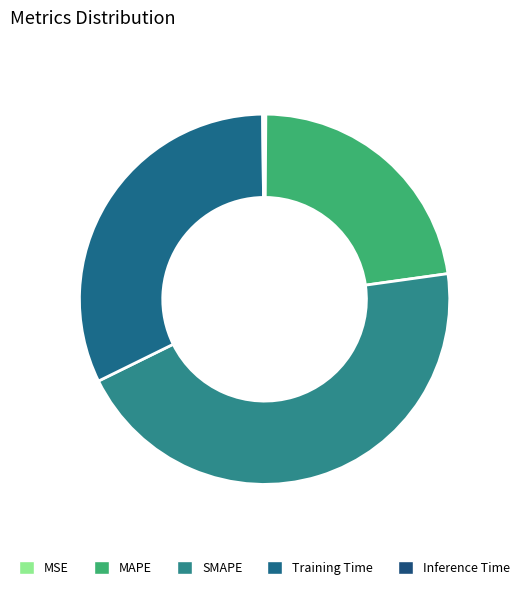

Does MSE account for over 50% of the chart?

No